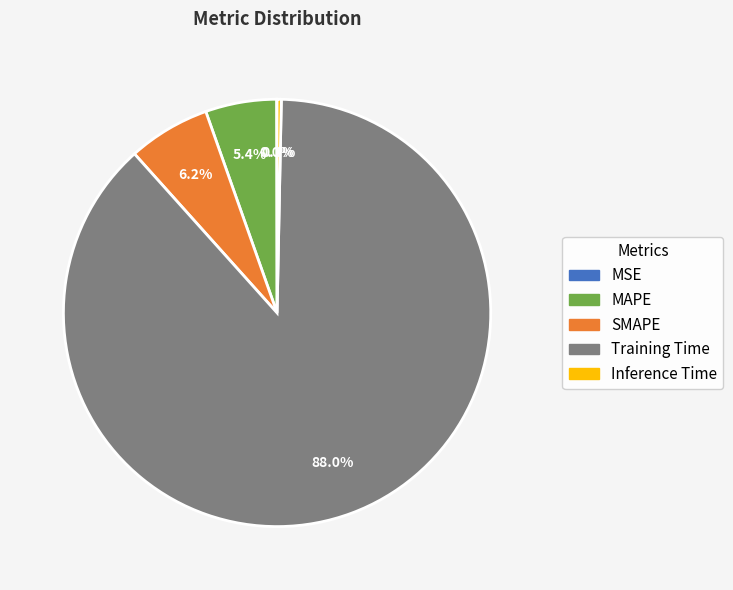

Do Inference Time and SMAPE together represent more than half of the pie?

No